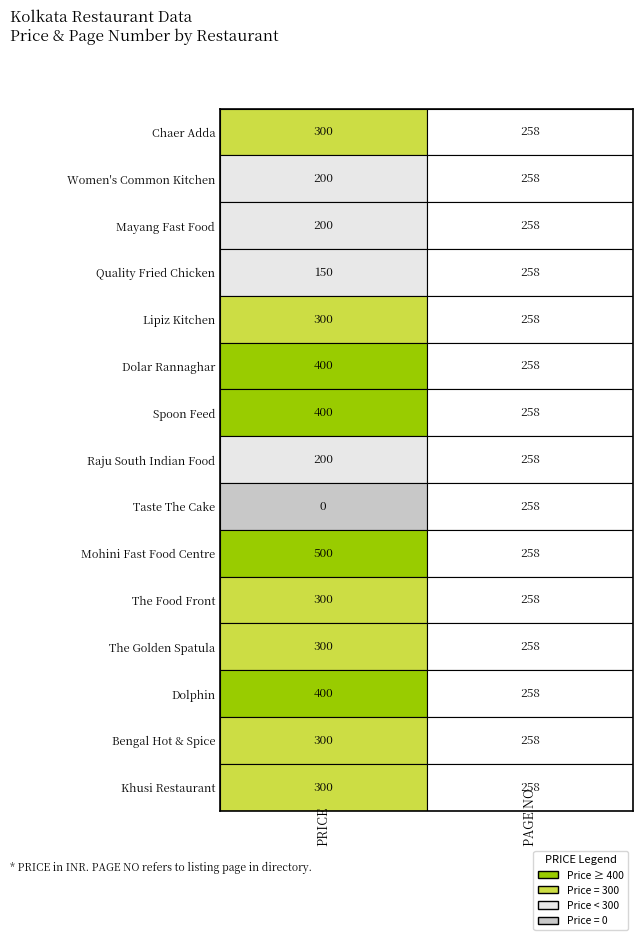

True or false: Dolphin has a value of 341 at Women's Common Kitchen.

False